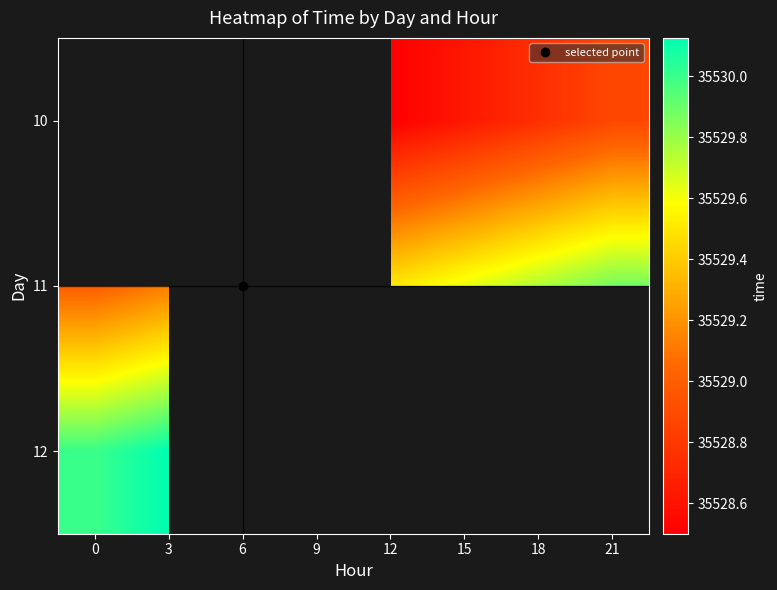

What is the minimum value shown in the chart?

35528.5